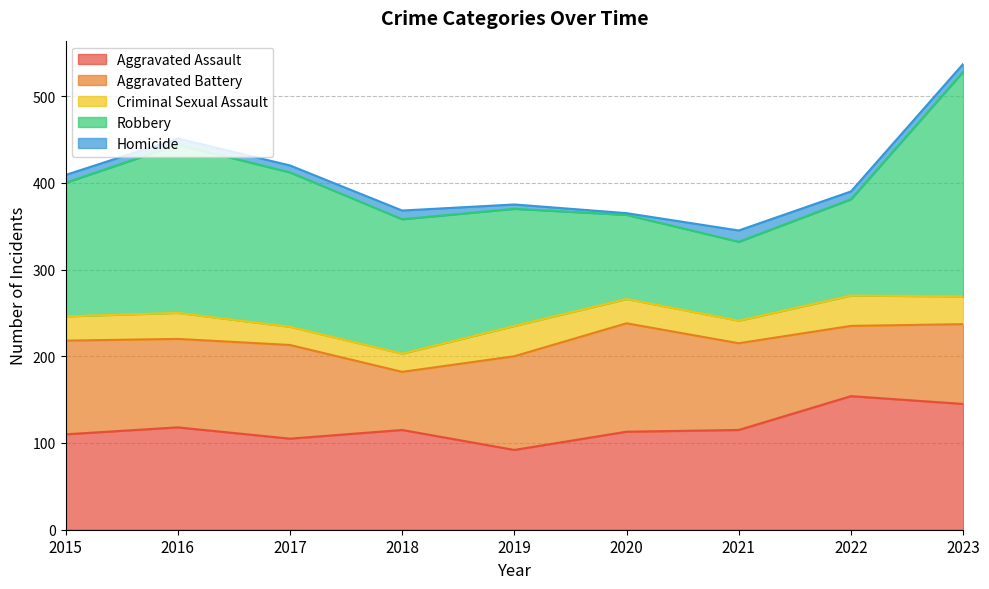

At which category is the sum across all series the highest?

2023